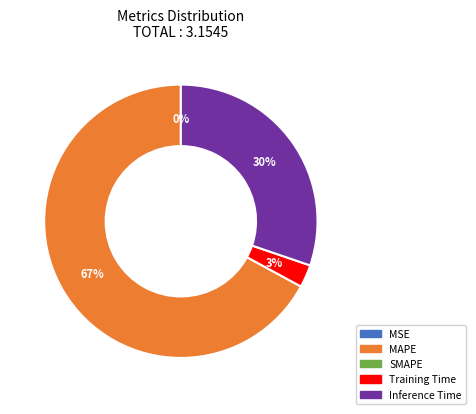

Is there any slice that represents more than half of the pie?

Yes